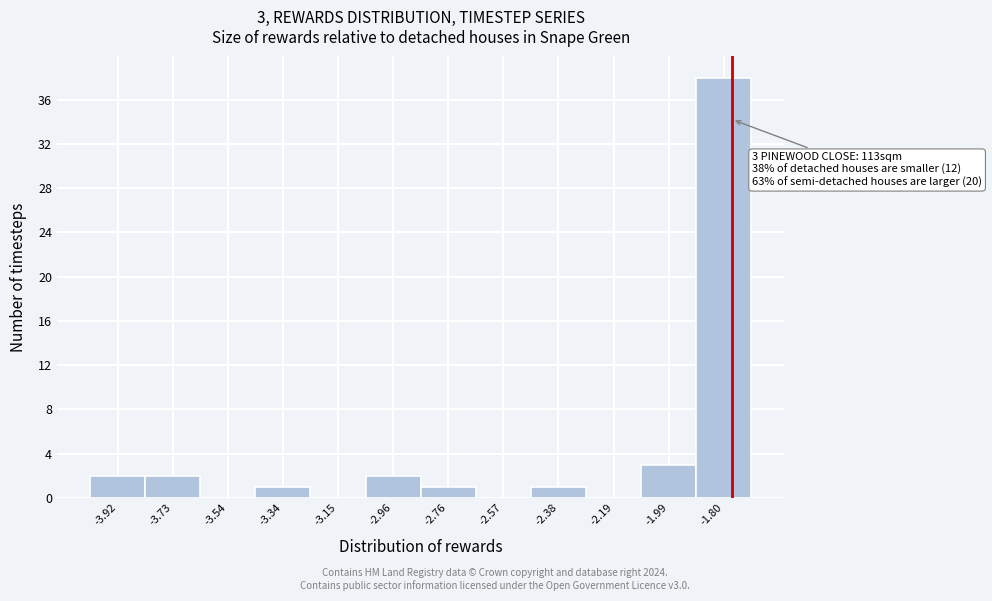

Which range on the x-axis has the tallest bar?

-1.90 to -1.70